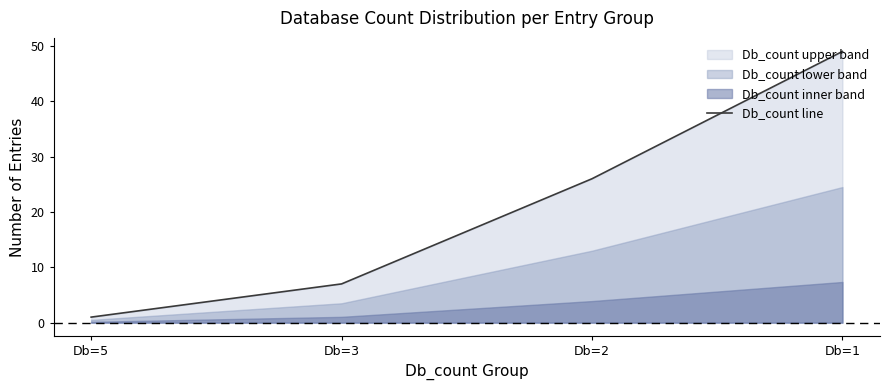

The chart shows a value of 11 at Db=2. True or false?

False